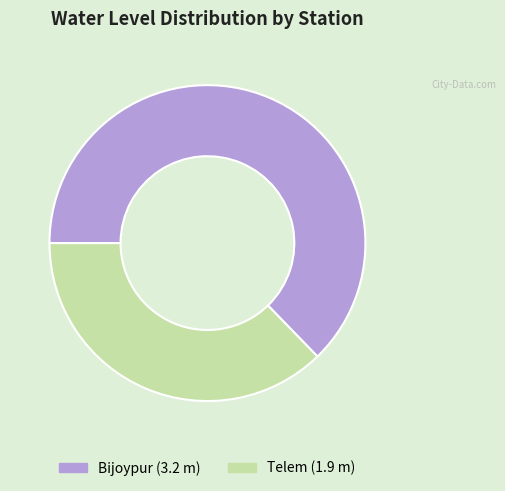

Count the number of slices in the pie.

2